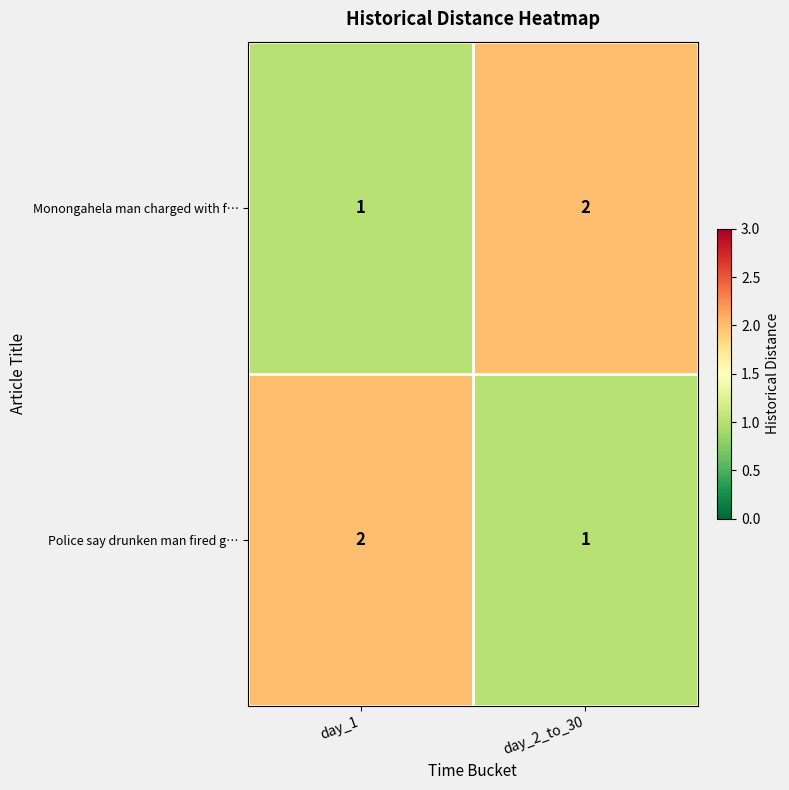

At how many categories does at least one series exceed 1?

2